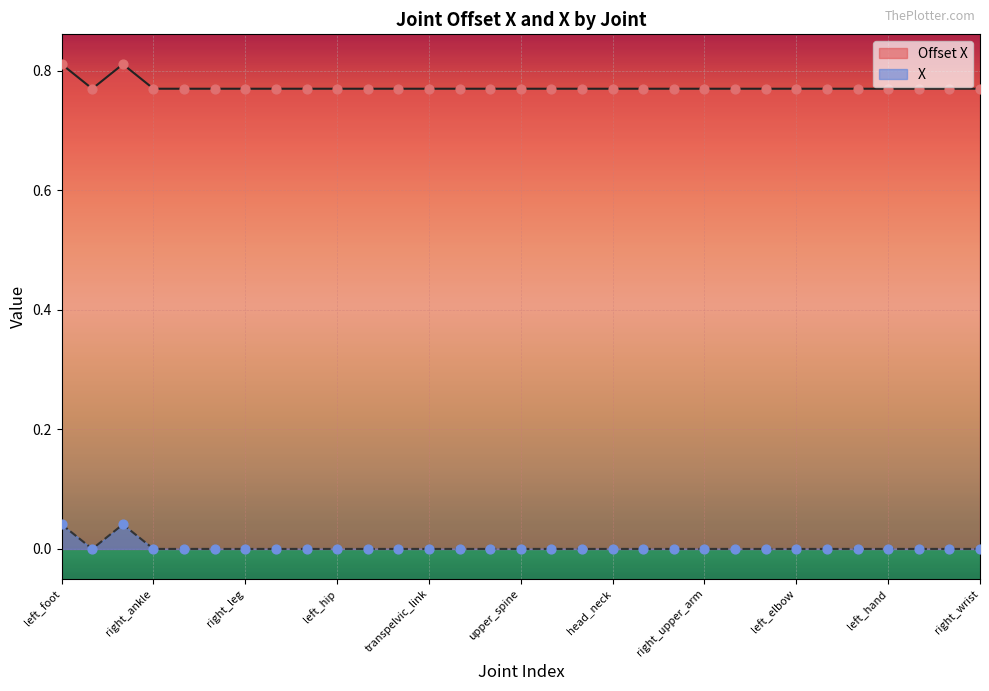

Is the value of Offset X at right_knee greater than the value of X at upper_spine?

Yes